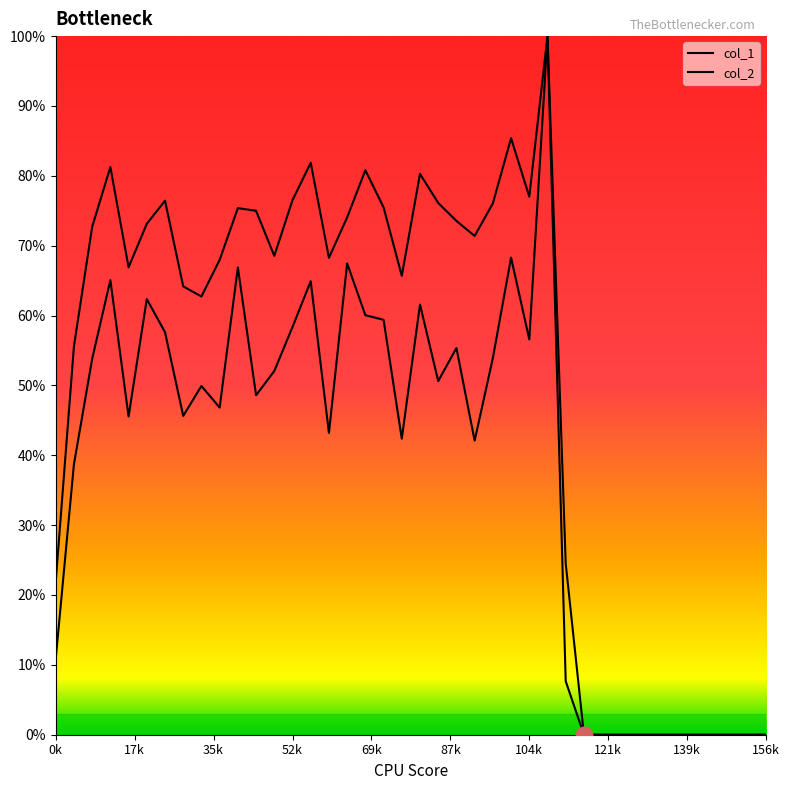

What is the highest value of the col_2 series?

1.0